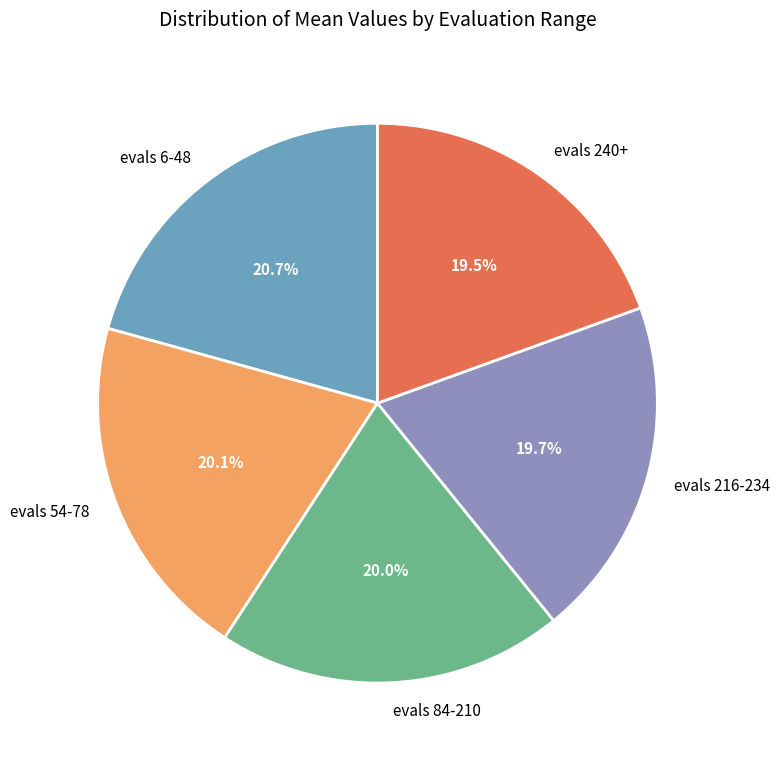

What is the ratio of the value at evals 216-234 to the value at evals 240+?

1.0